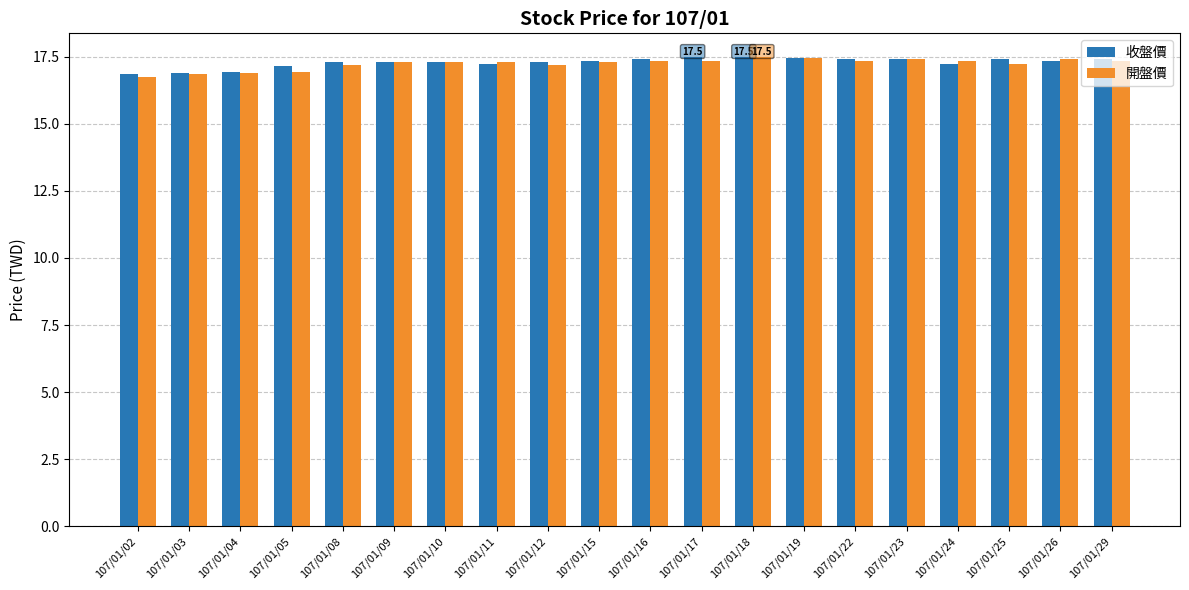

What is the total value across all series at 107/01/23?

34.8